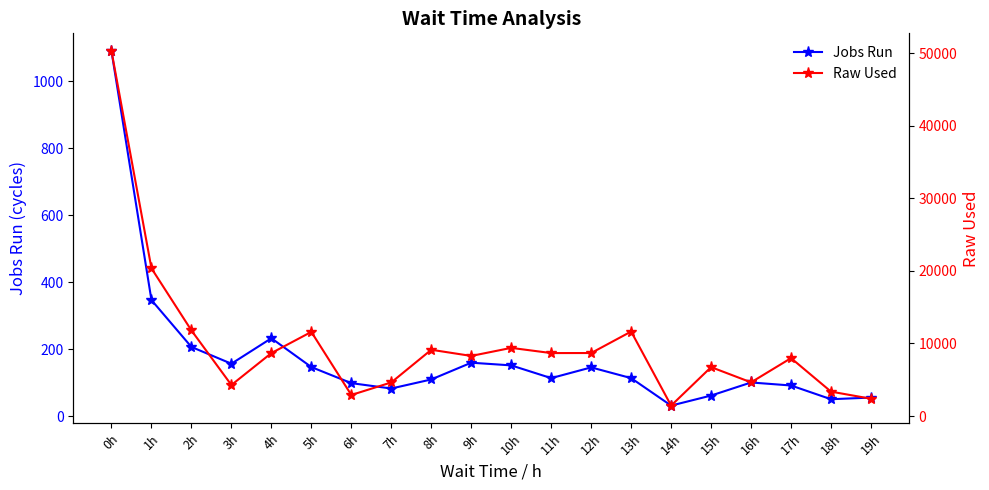

Reading left to right, list all the values displayed in this chart.

Jobs Run: 0h=1090.0	1h=347.0	2h=207.0	3h=157.0	4h=233.0	5h=147.0	6h=99.0	7h=83.0	8h=110.0	9h=160.0	10h=152.0	11h=114.0	12h=146.0	13h=114.0	14h=32.0	15h=62.0	16h=101.0	17h=92.0	18h=51.0	19h=56.0
Raw Used: 0h=50272.5	1h=20349.2	2h=11791.9	3h=4271.5	4h=8669.7	5h=11589.6	6h=2900.2	7h=4629.0	8h=9127.5	9h=8278.2	10h=9387.4	11h=8672.0	12h=8678.7	13h=11638.1	14h=1436.8	15h=6736.3	16h=4639.9	17h=7976.5	18h=3360.8	19h=2382.3